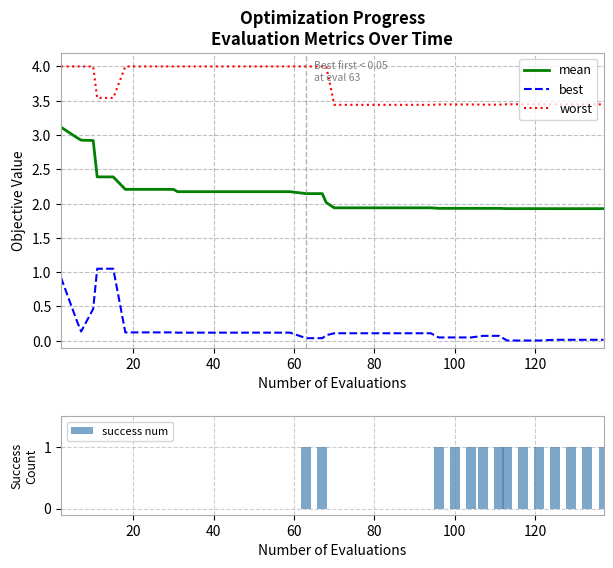

True or false: worst and mean cross at least once.

False